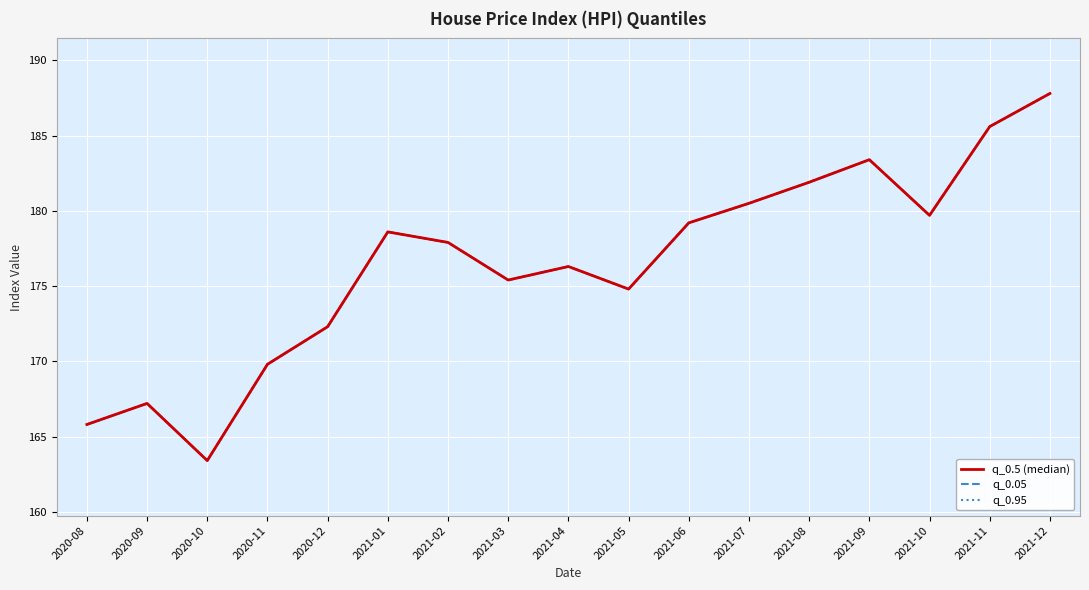

What position from the left is 2021-04?

9